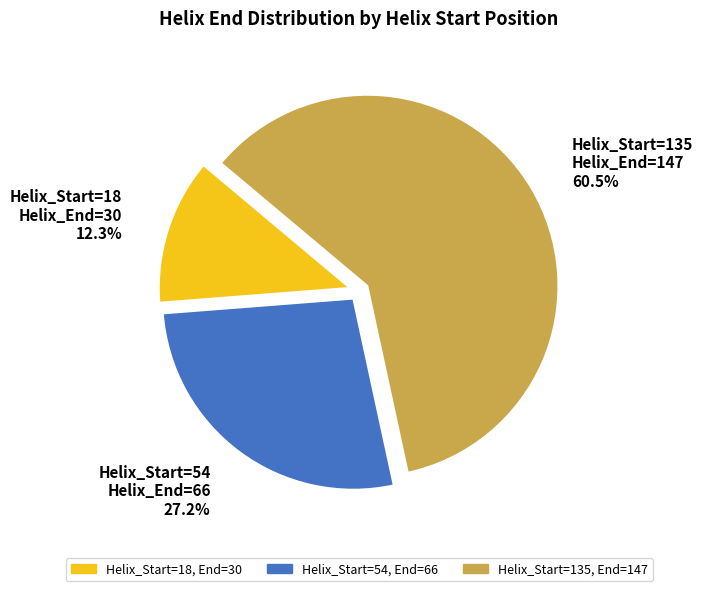

Which slice is the smallest?

Helix_Start=18